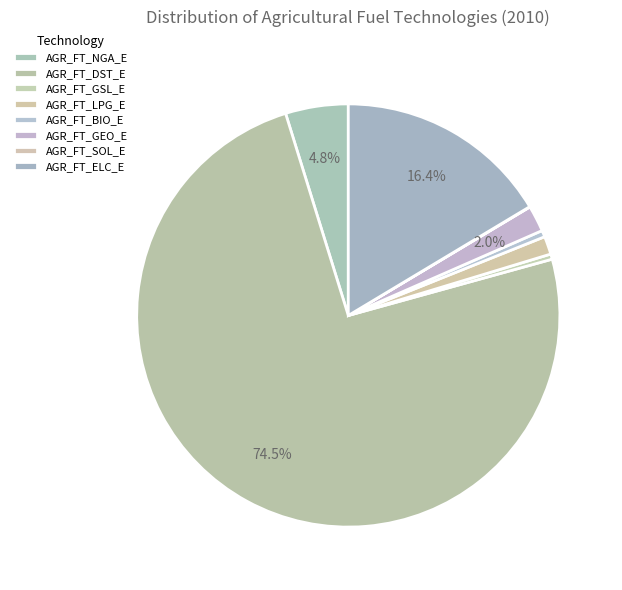

To the nearest percent, what portion does AGR_FT_DST_E represent?

74%